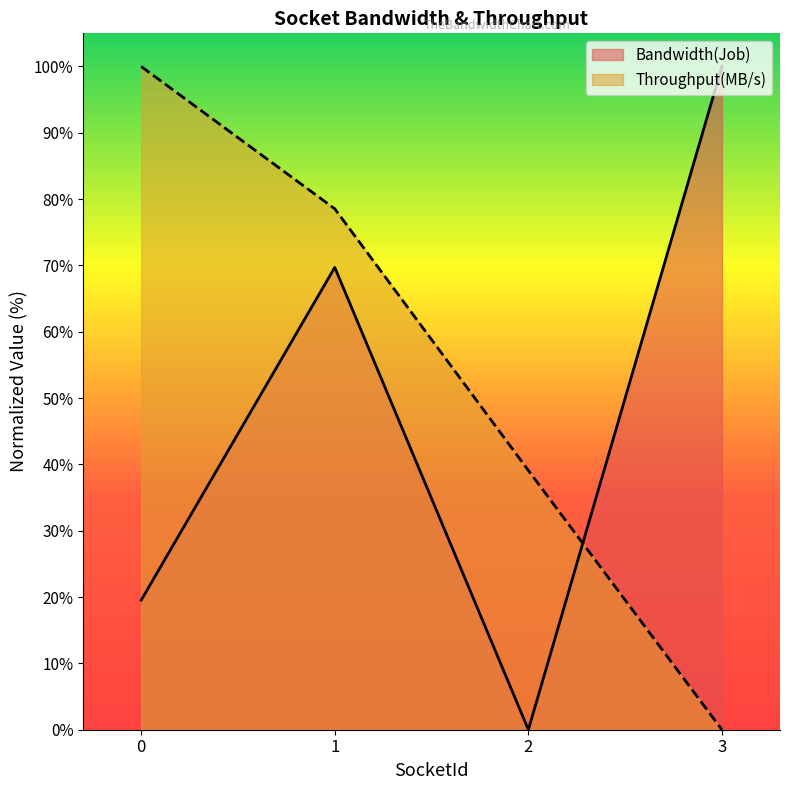

The Bandwidth(Job) series shows 100.0 at 3. True or false?

True